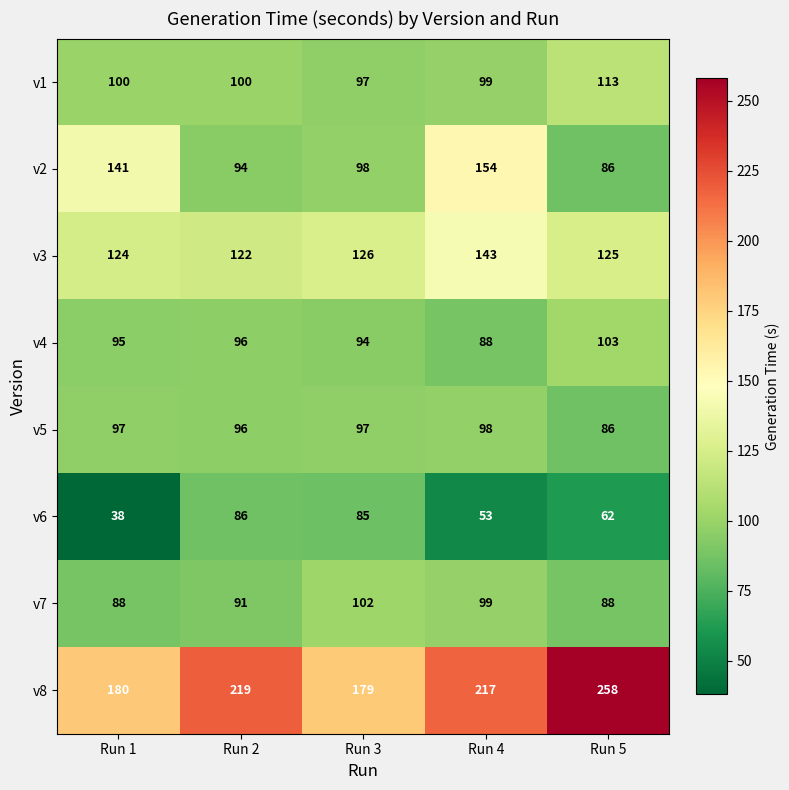

What is the highest value of the v2 series?

154